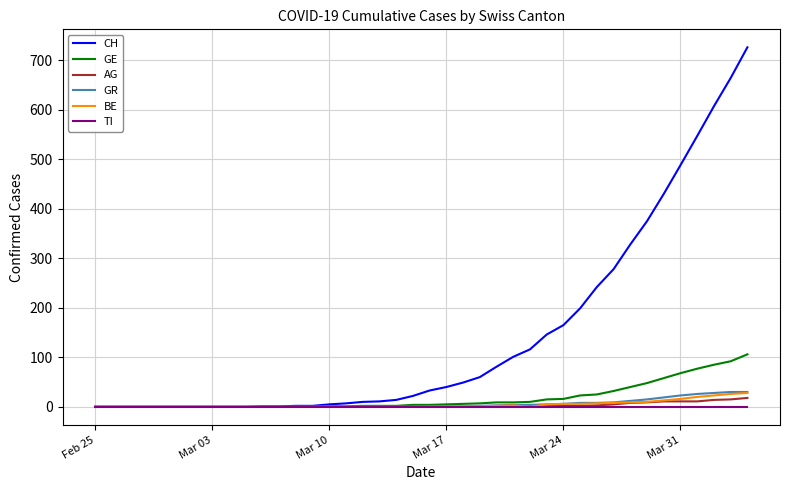

What is the highest value of the CH series?

726